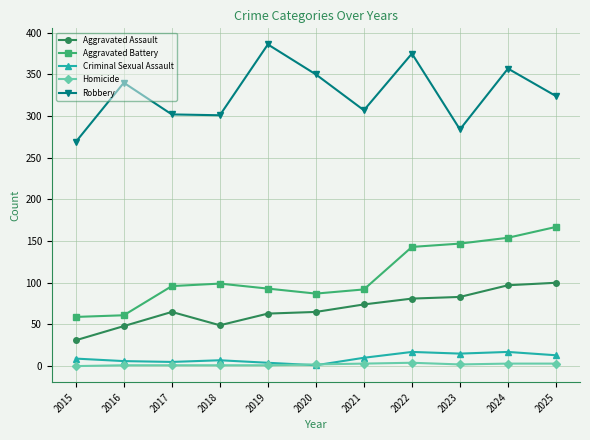

How many lines are shown in the chart?

5